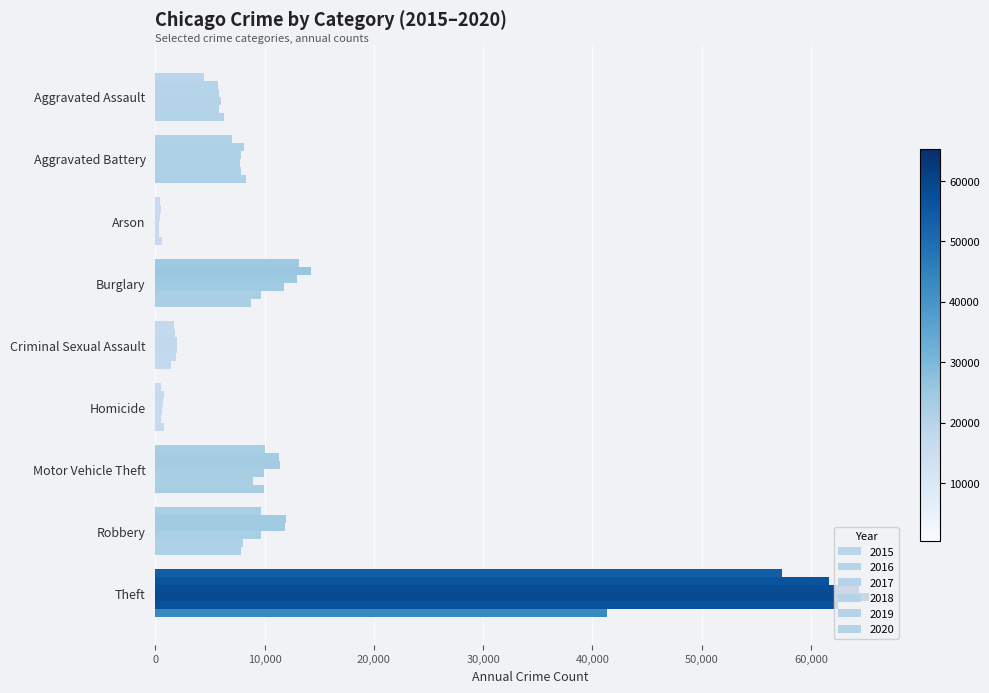

Rank the series at Homicide from highest to lowest value.

2020, 2016, 2017, 2018, 2019, 2015